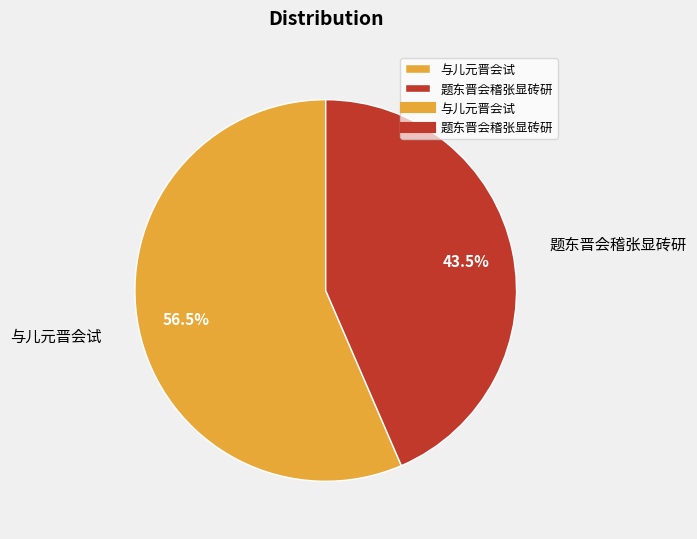

Do 与儿元晋会试 and 题东晋会稽张显砖研 together represent more than half of the pie?

Yes